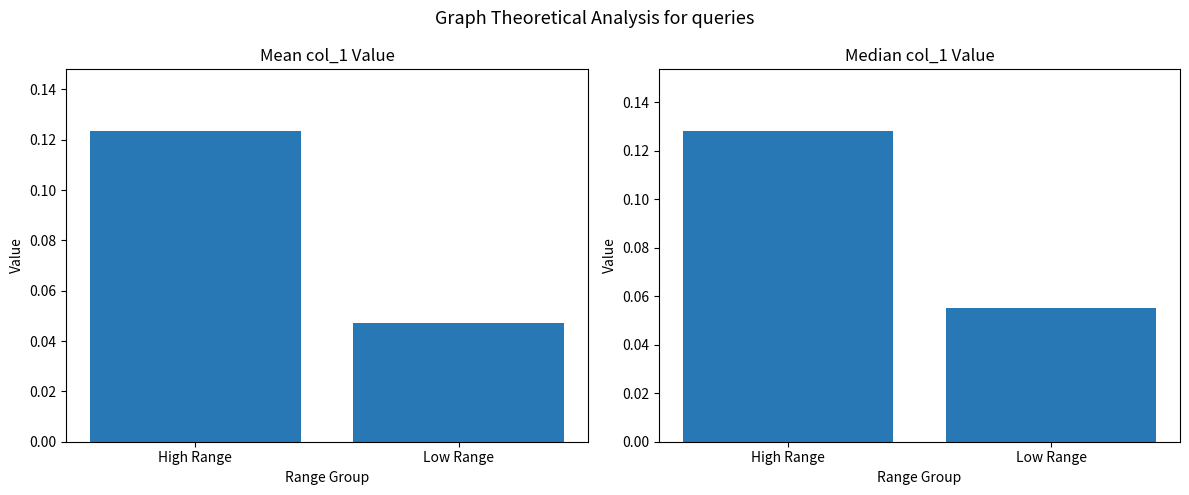

What is the value of the Mean col_1 / 500 bar at the 1st from the left?

0.1